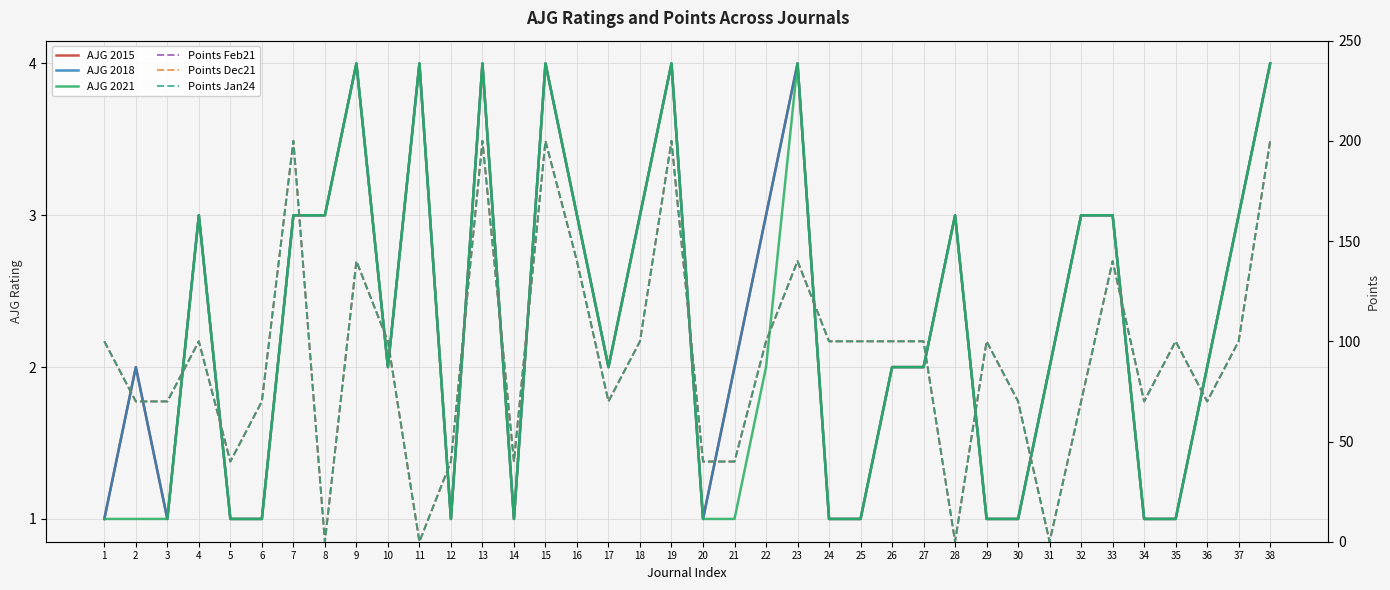

The value of Points Jan24 at 11 is 0. True or false?

True